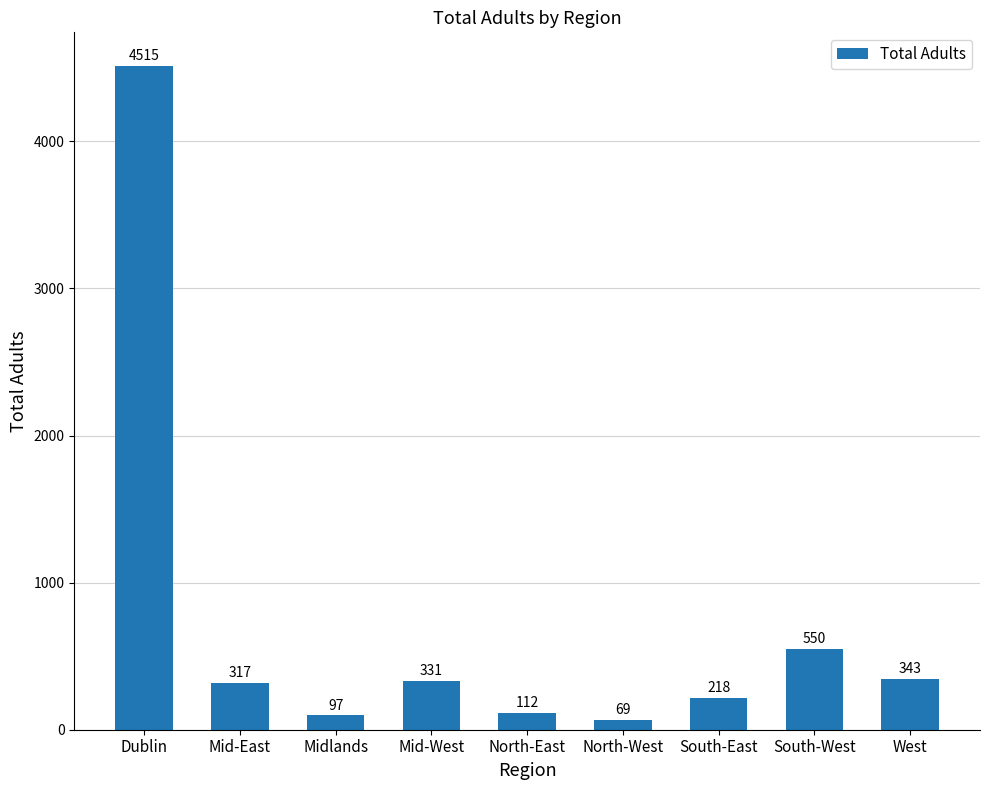

What is the label of the 4th bar from the left?

Mid-West